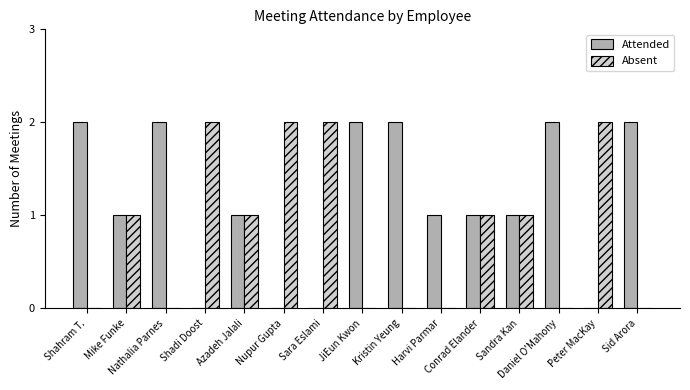

Count the number of data series in this chart.

2